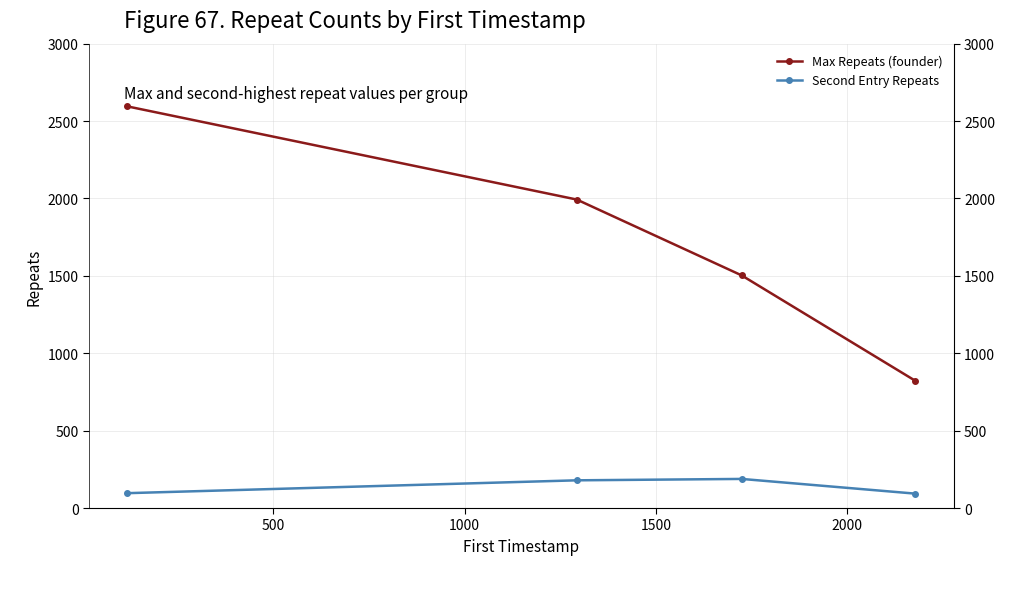

Is the value of Second Entry Repeats at 1000 greater than the value of Max Repeats (founder) at 1500?

No